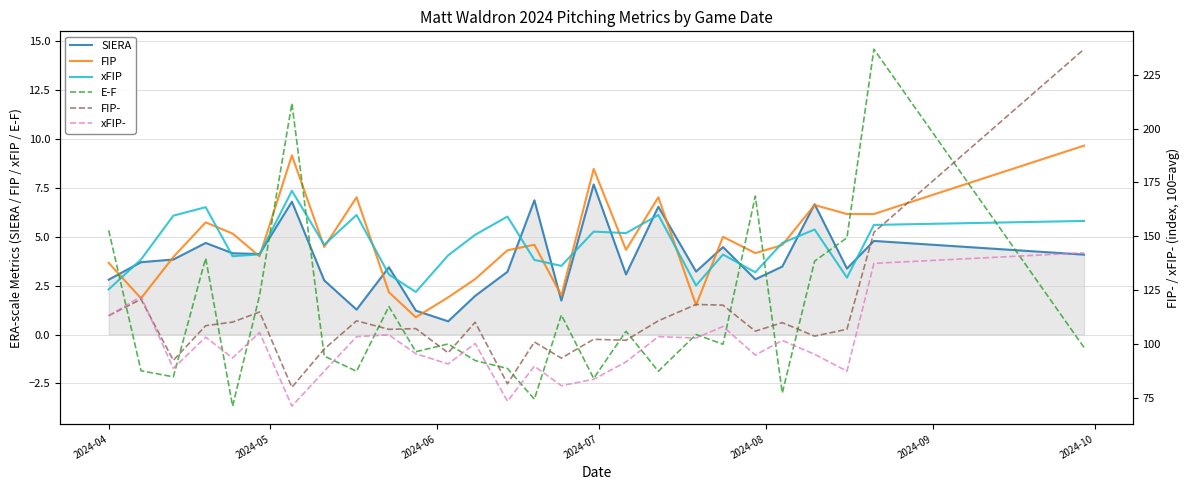

At how many categories does at least one series exceed 103?

18